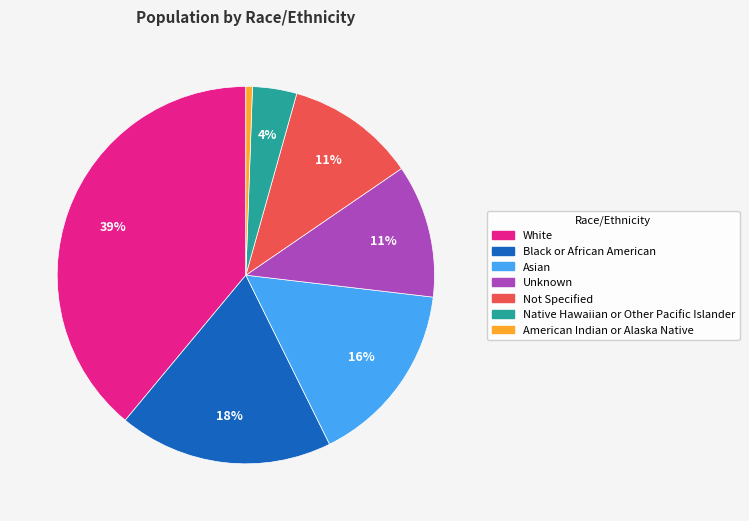

Which category has the biggest portion of the pie?

White